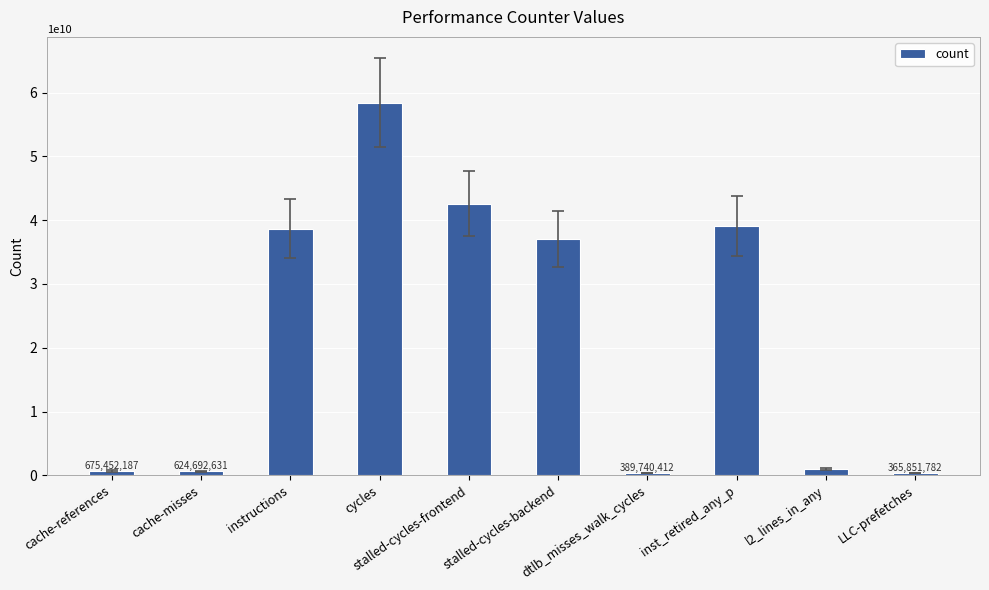

How many distinct data groups are displayed?

1